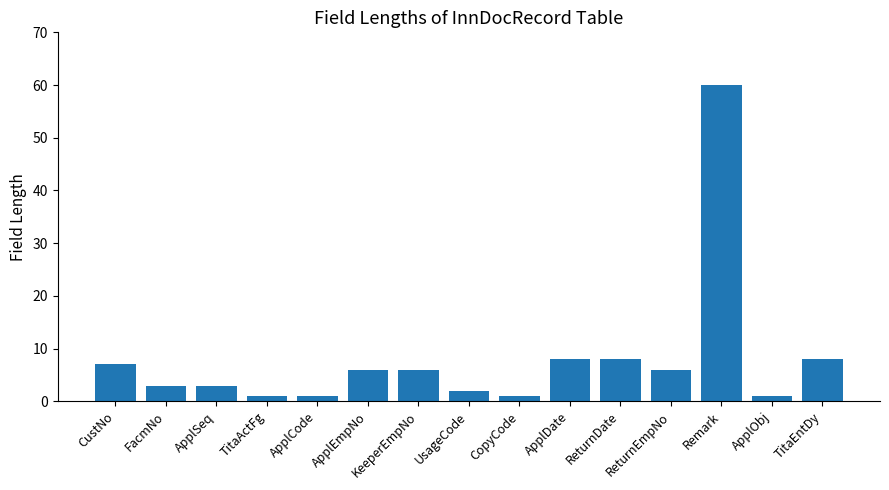

Which has a higher value, UsageCode or KeeperEmpNo?

KeeperEmpNo